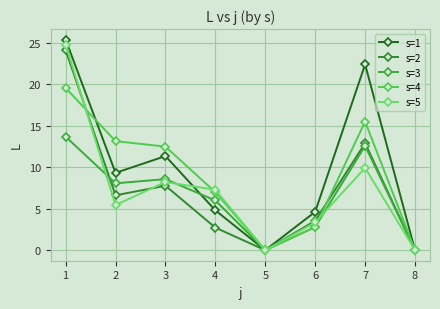

Where does the s=5 series first go above 7?

1